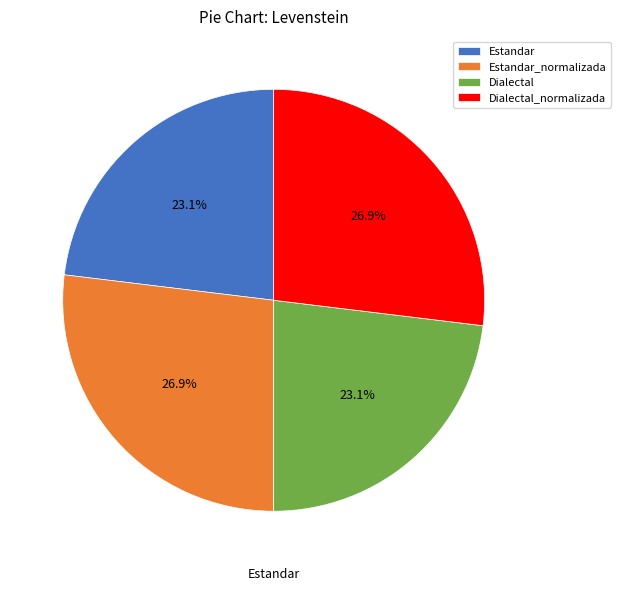

Is there a majority slice in this chart?

No